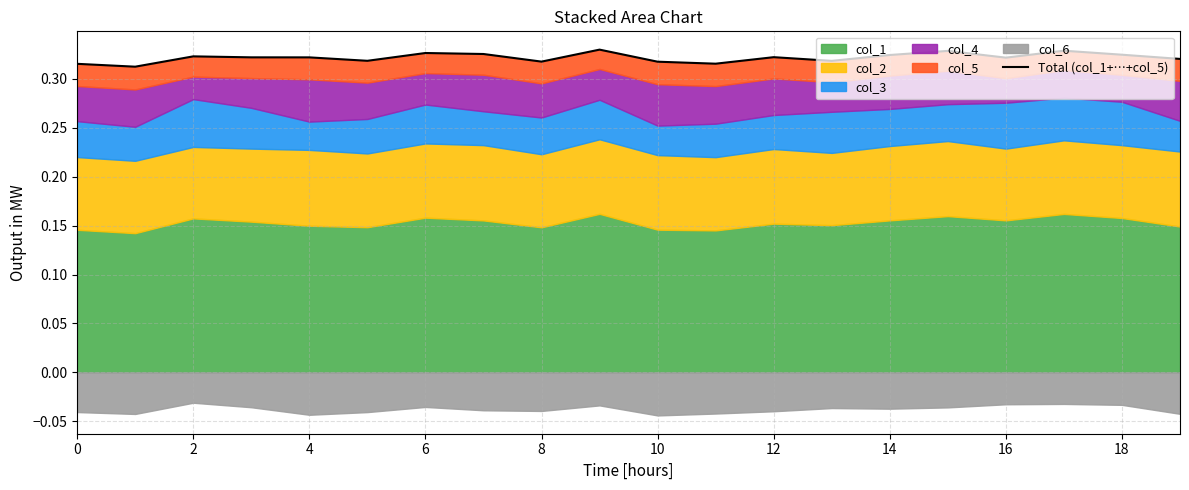

What is the maximum value shown in the chart?

0.3